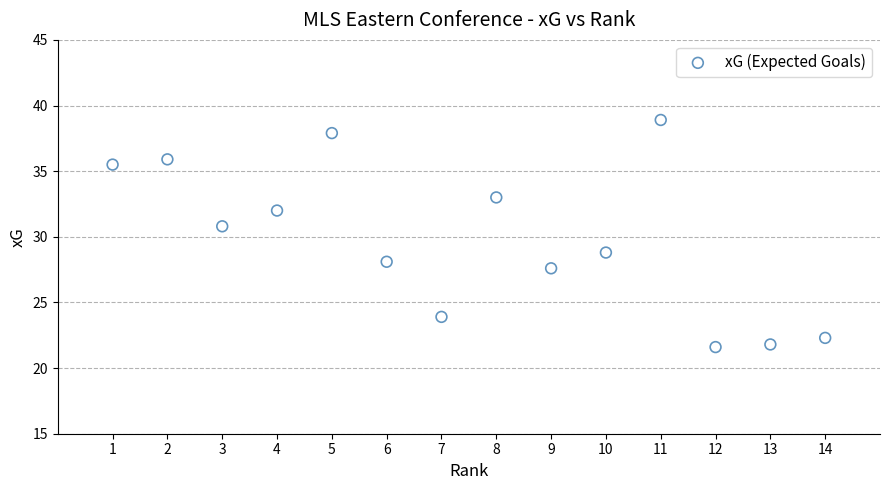

What Y value in the scatter plot is closest to 30?

30.8